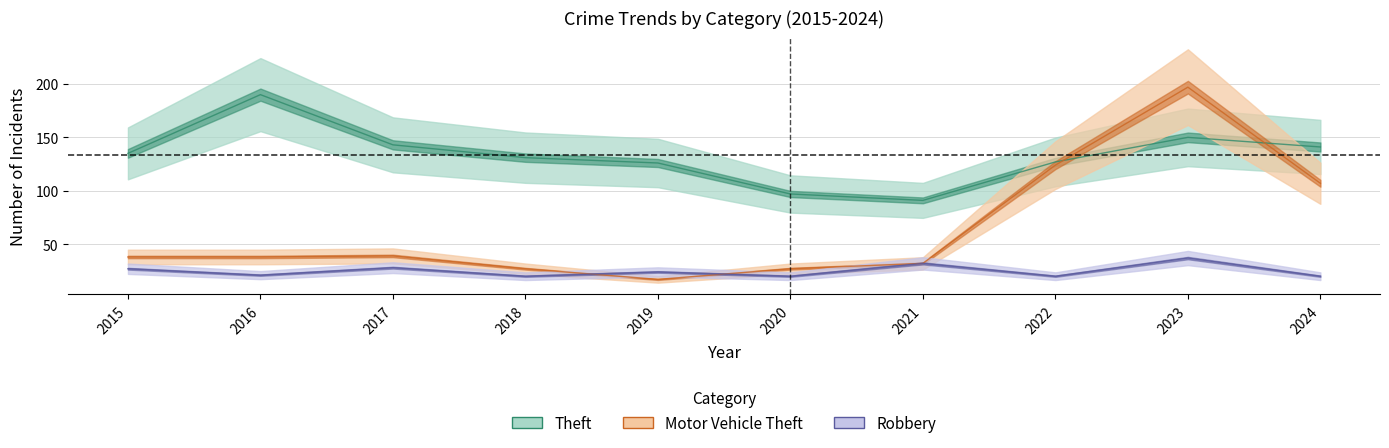

At which category does Robbery reach its first local peak?

2017